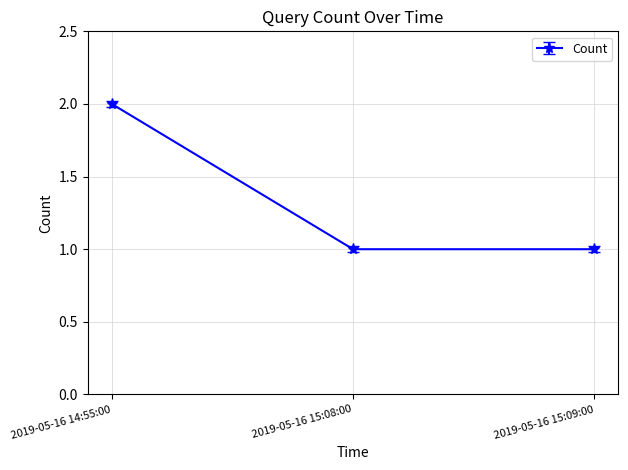

What is the maximum value shown in the chart?

2